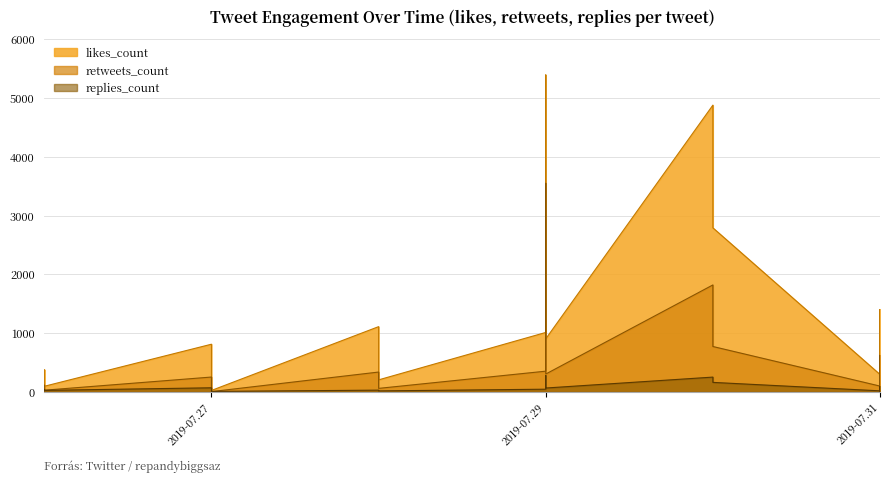

At which category does the chart reach its minimum across all series?

2019-07.31